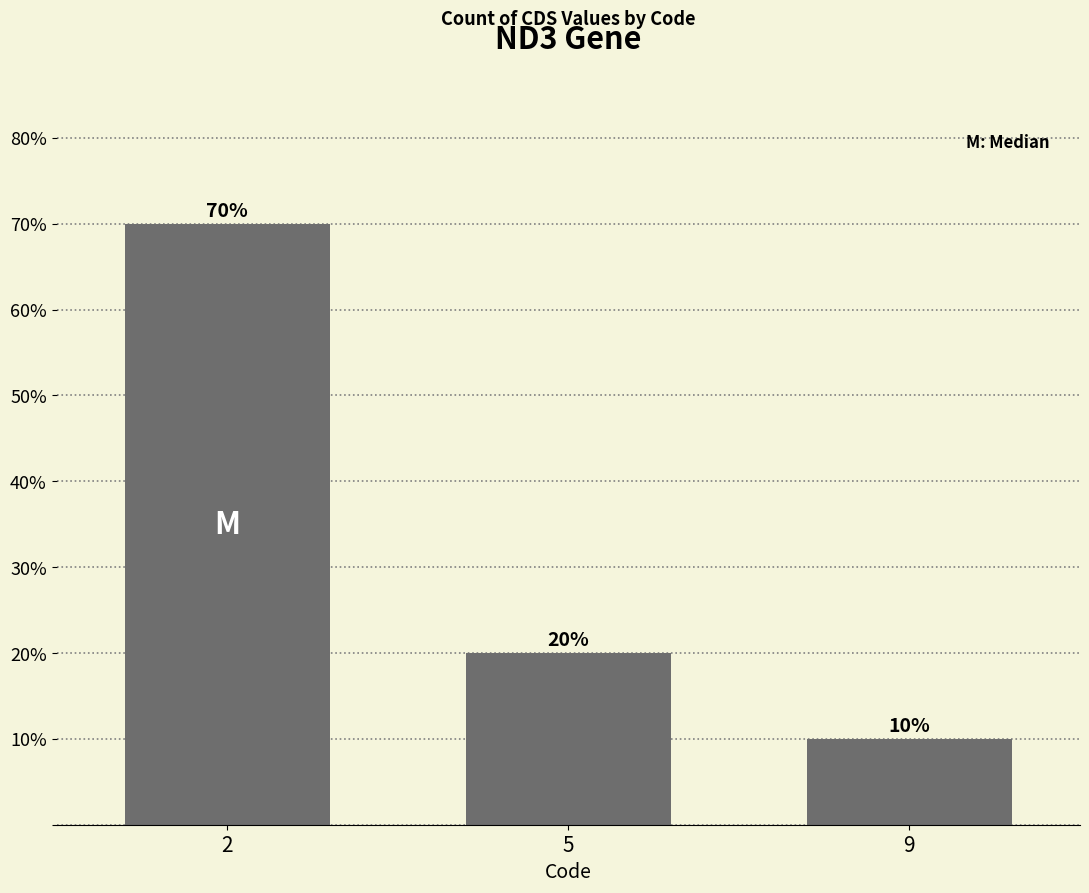

The chart shows a value of 20 at 5. True or false?

True